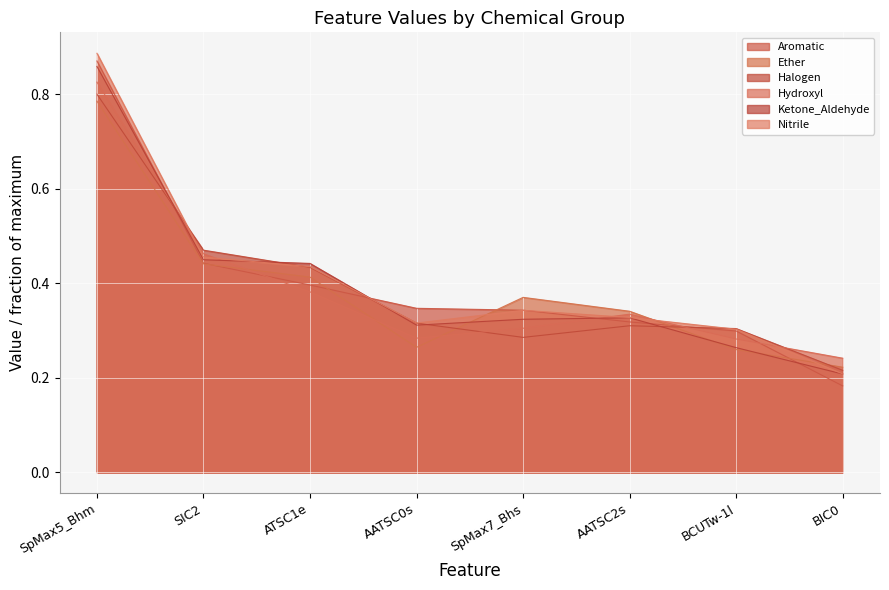

Reading right to left, transcribe all the data shown in this chart.

Aromatic: BIC0=0.2	BCUTw-1l=0.3	AATSC2s=0.3	SpMax7_Bhs=0.3	AATSC0s=0.3	ATSC1e=0.4	SIC2=0.4	SpMax5_Bhm=0.9
Ether: BIC0=0.2	BCUTw-1l=0.3	AATSC2s=0.3	SpMax7_Bhs=0.4	AATSC0s=0.3	ATSC1e=0.4	SIC2=0.4	SpMax5_Bhm=0.8
Halogen: BIC0=0.2	BCUTw-1l=0.3	AATSC2s=0.3	SpMax7_Bhs=0.3	AATSC0s=0.3	ATSC1e=0.4	SIC2=0.5	SpMax5_Bhm=0.8
Hydroxyl: BIC0=0.2	BCUTw-1l=0.3	AATSC2s=0.3	SpMax7_Bhs=0.3	AATSC0s=0.3	ATSC1e=0.4	SIC2=0.5	SpMax5_Bhm=0.8
Ketone_Aldehyde: BIC0=0.2	BCUTw-1l=0.3	AATSC2s=0.3	SpMax7_Bhs=0.3	AATSC0s=0.3	ATSC1e=0.4	SIC2=0.4	SpMax5_Bhm=0.9
Nitrile: BIC0=0.2	BCUTw-1l=0.3	AATSC2s=0.3	SpMax7_Bhs=0.3	AATSC0s=0.3	ATSC1e=0.4	SIC2=0.5	SpMax5_Bhm=0.9